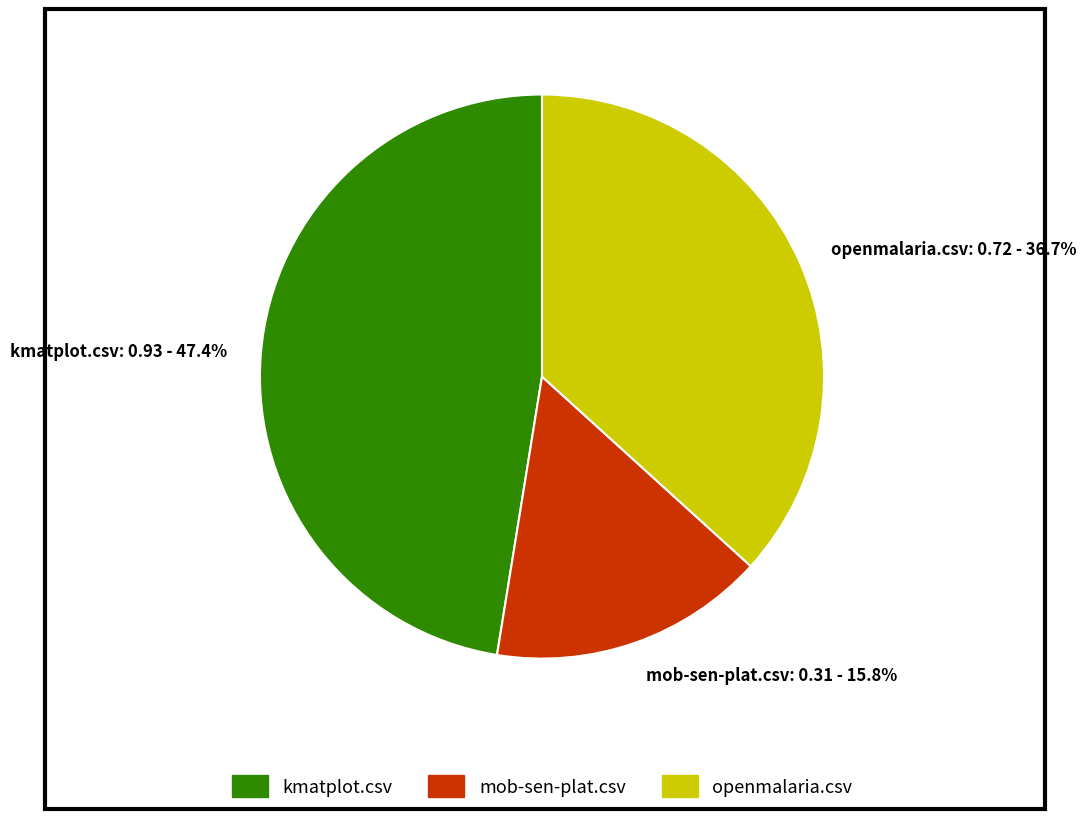

Which category has the smallest portion of the pie?

mob-sen-plat.csv